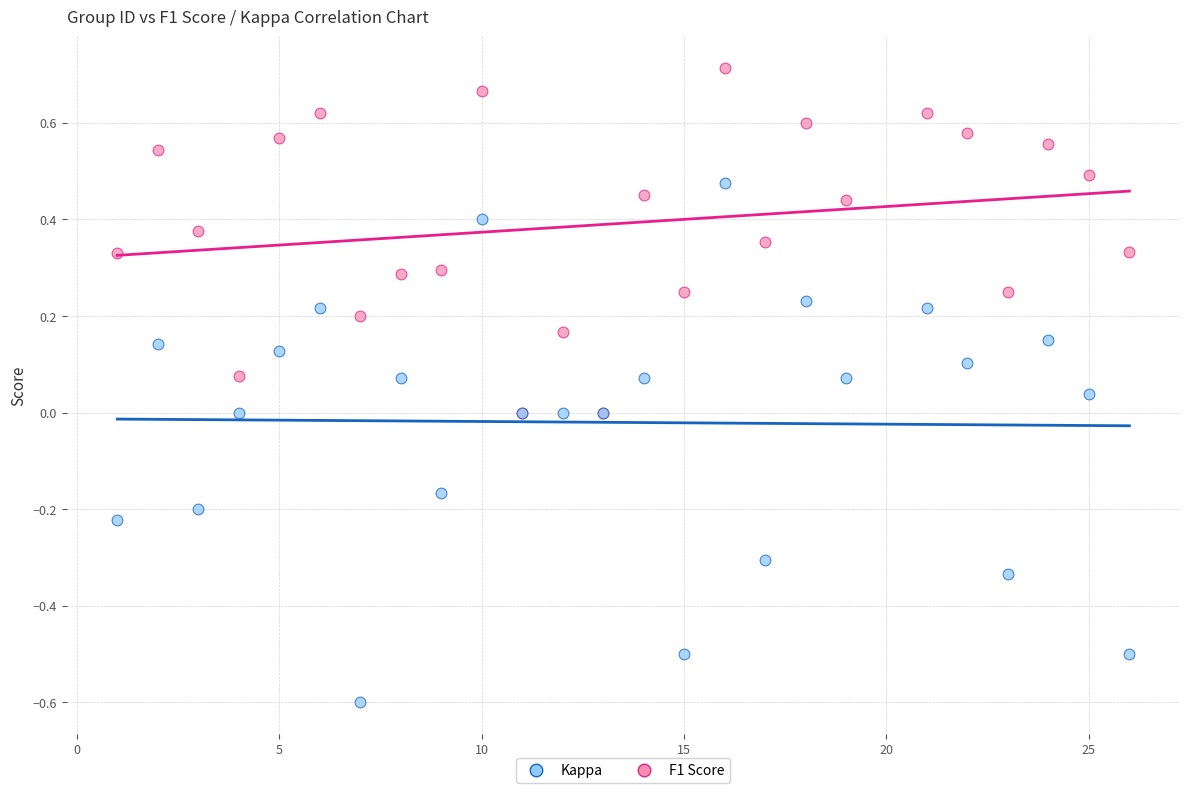

What are all the series names shown in the legend?

Kappa, F1 Score